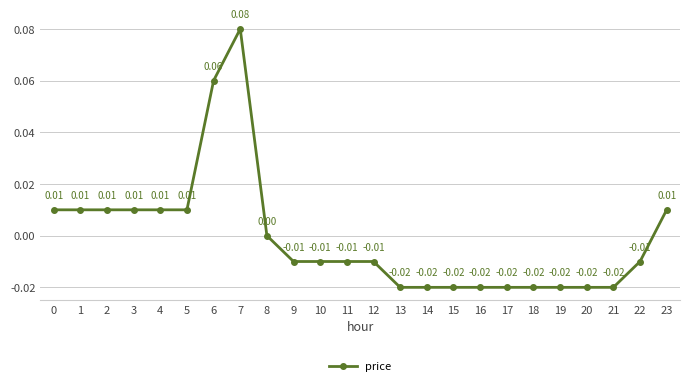

True or false: the data has more than 0 interior local peaks.

True